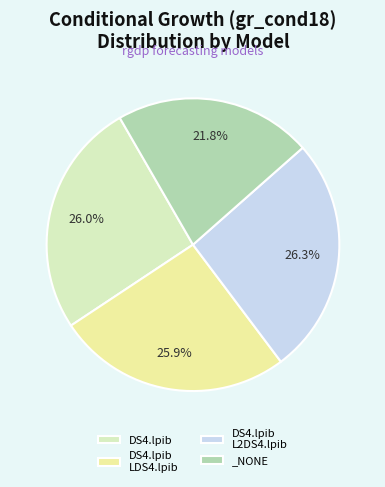

True or false: DS4.lpib LDS4.lpib accounts for 26% of the total.

True